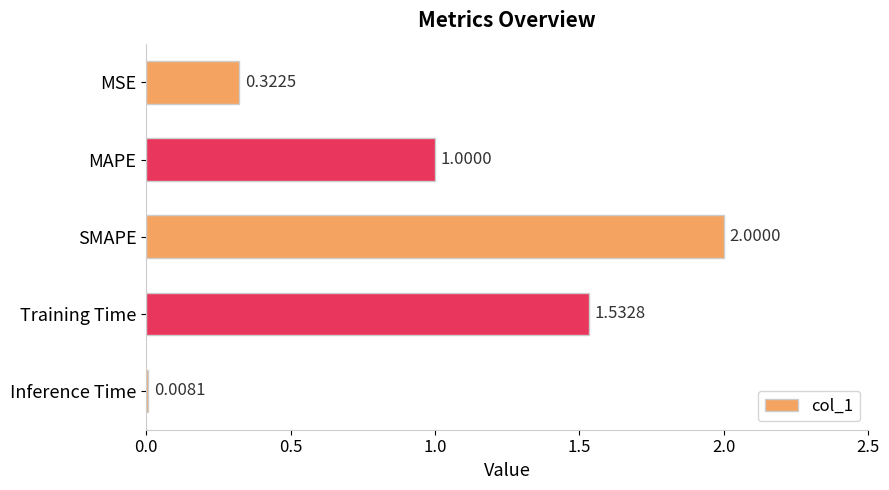

List the labels in order of value, largest first.

SMAPE, Training Time, MAPE, MSE, Inference Time